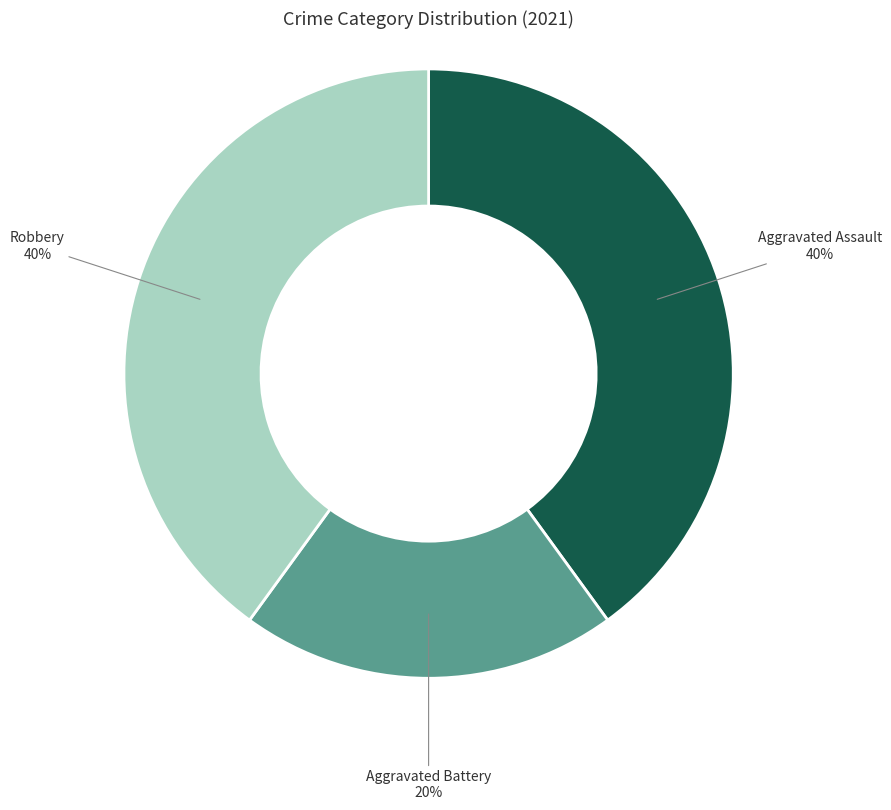

To the nearest percent, what is the difference between the largest and smallest slice percentages?

20%